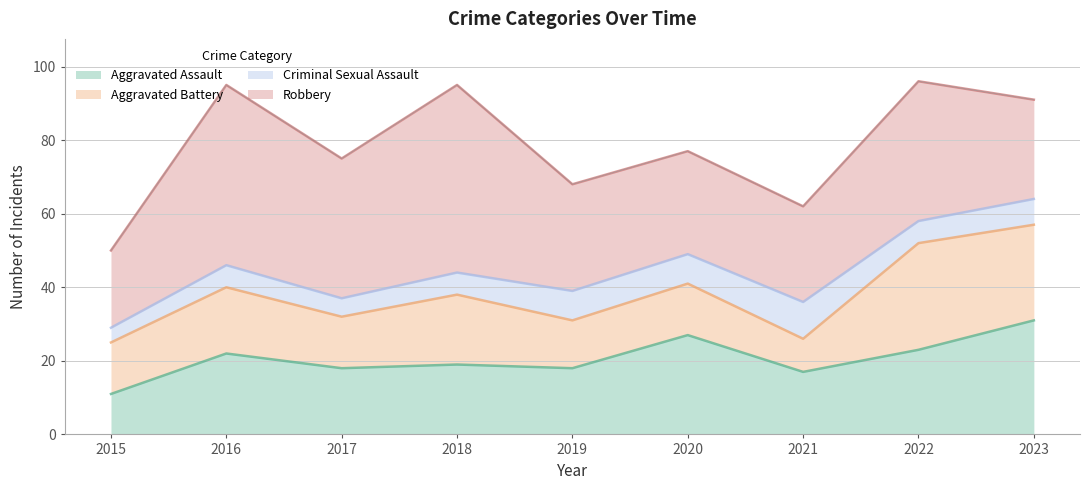

Does the chart have visible grid lines?

Yes